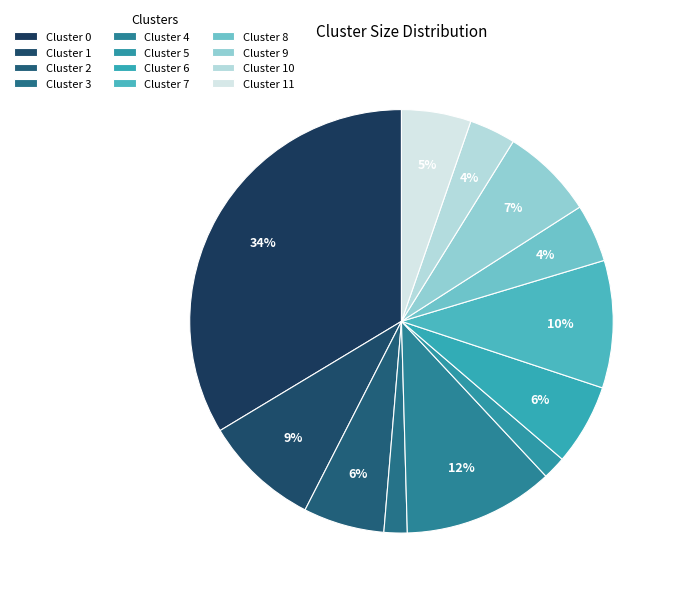

Does Cluster 8 account for over 50% of the chart?

No